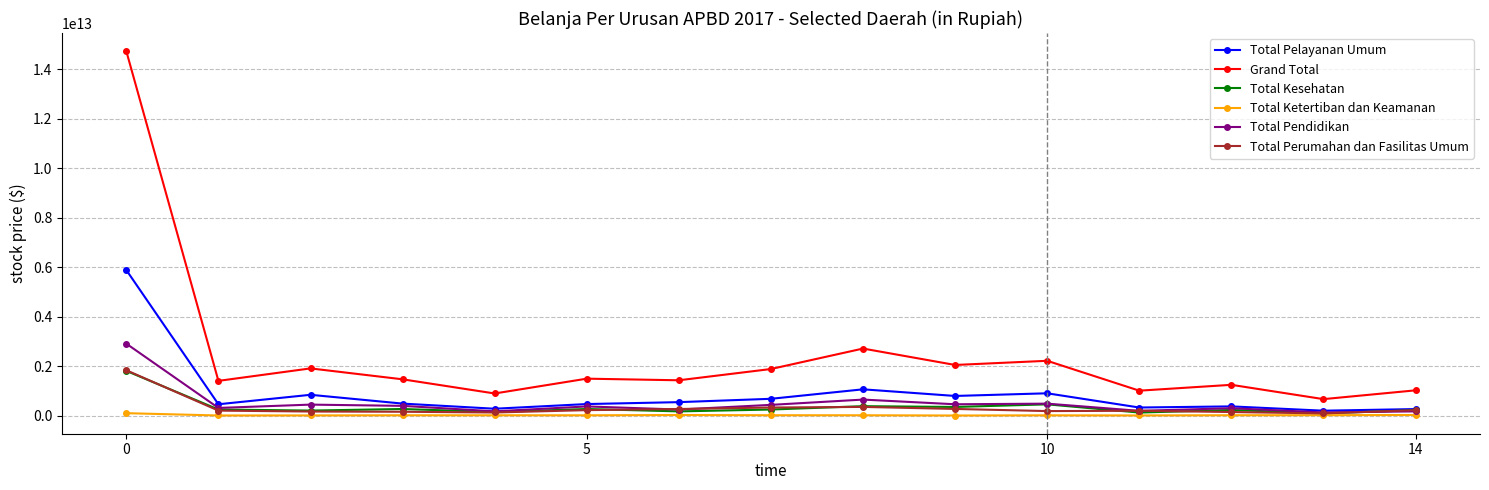

Which series has the largest total across all categories?

Grand Total